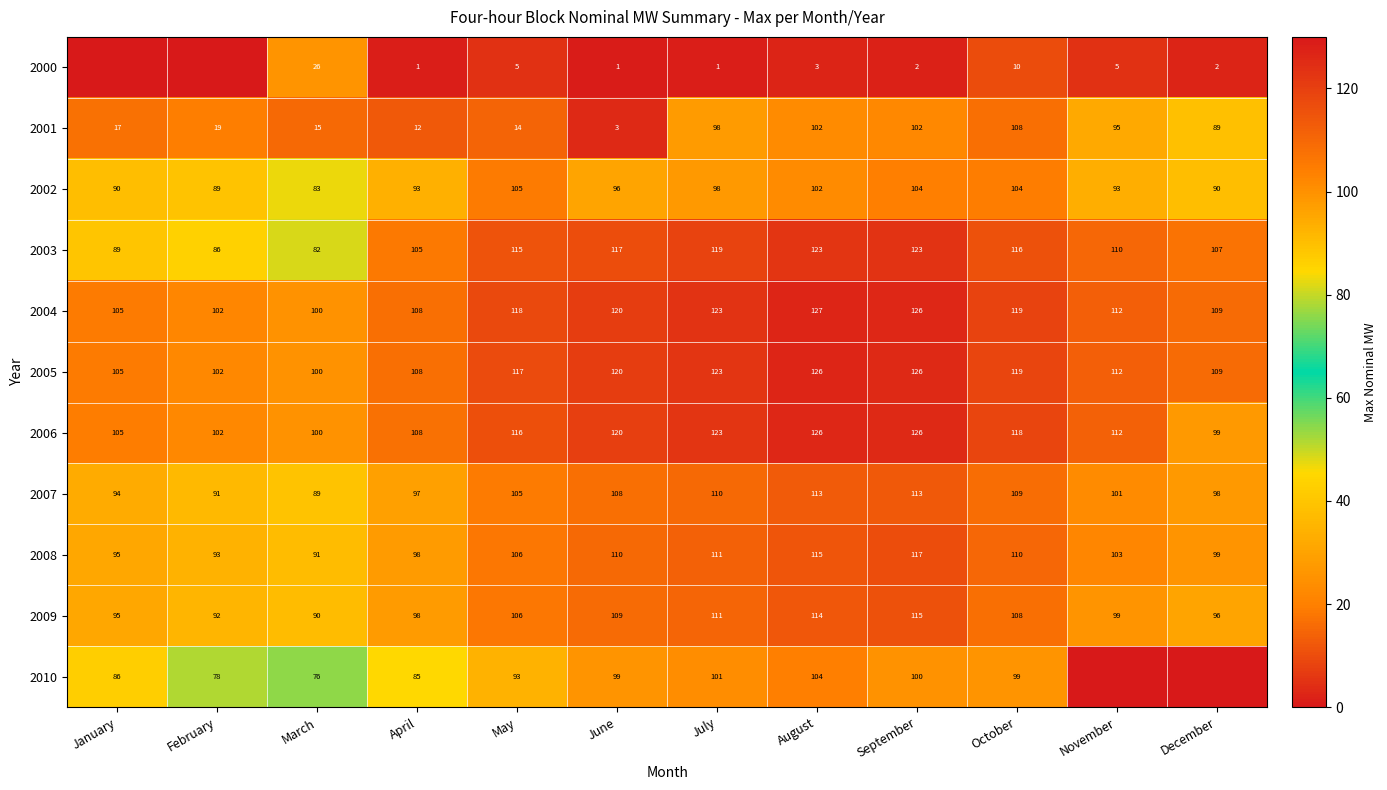

What is the total value across all series at July?

1118